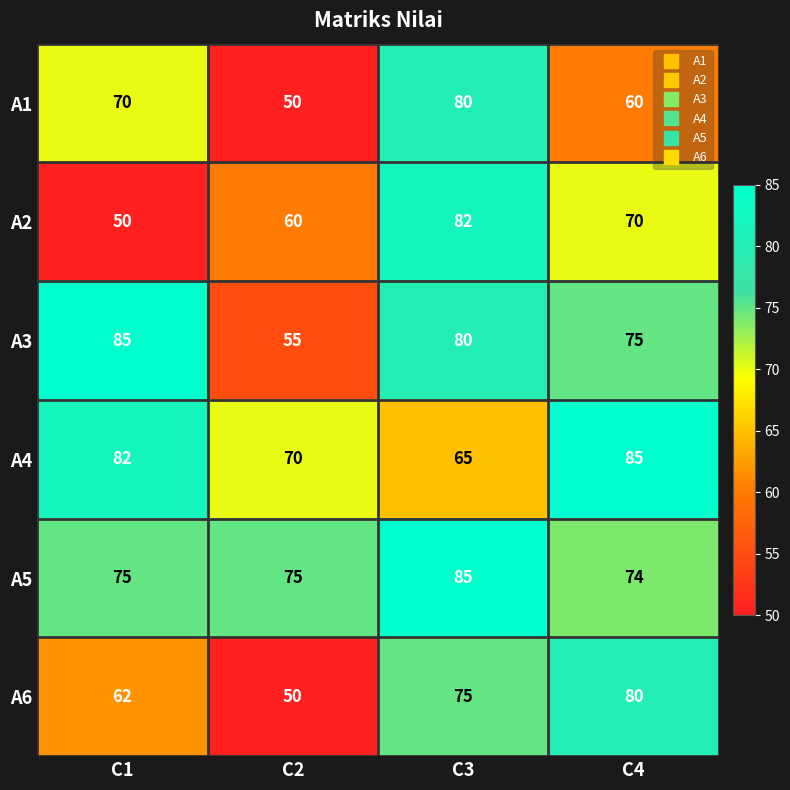

What is the highest value of the A2 series?

82